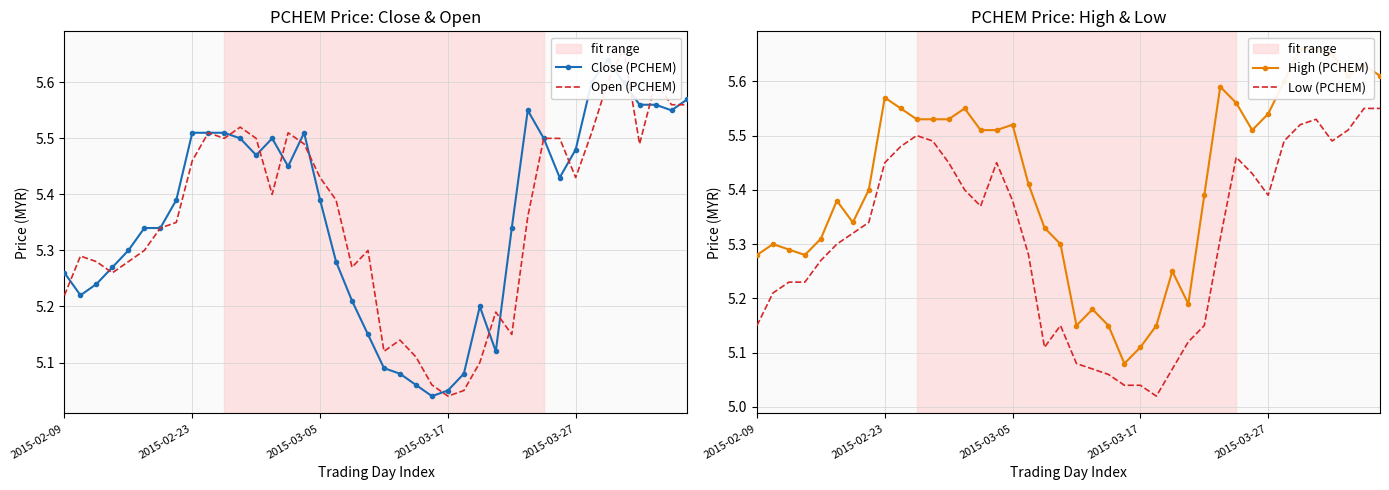

How many series are shown in this chart?

4